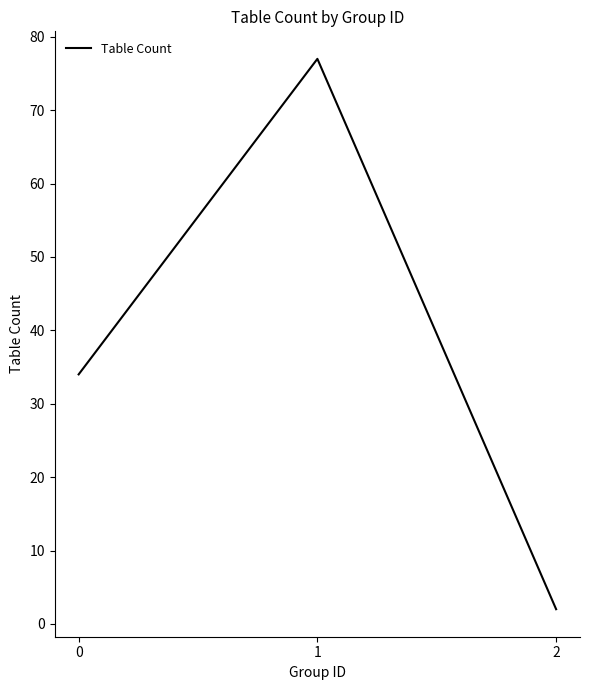

Approximately how many times larger is the value at 2 compared to 0?

0.1